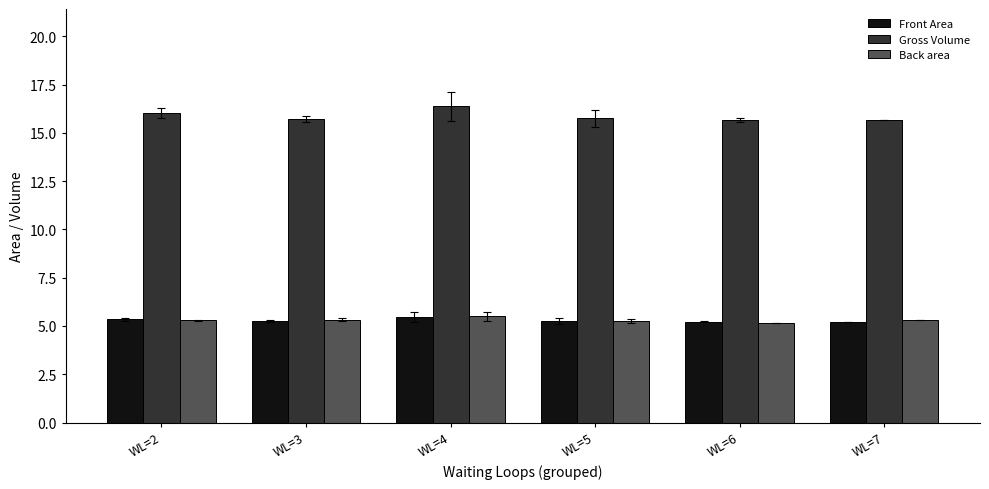

What is the maximum value shown in the chart?

16.4